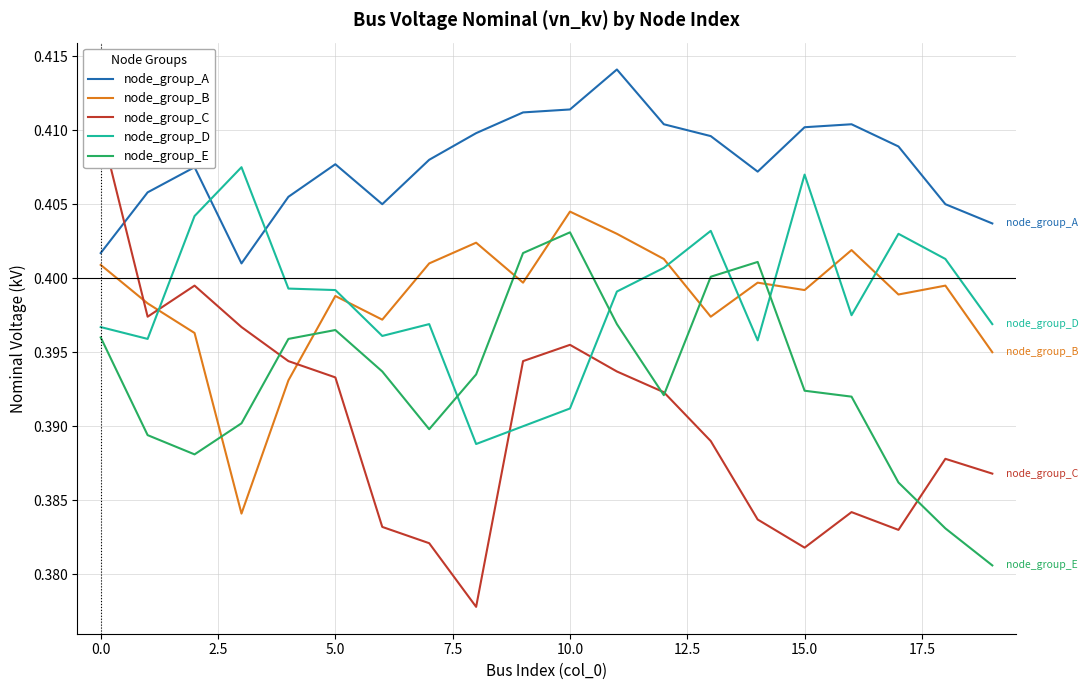

Does the chart display data point markers on the line(s)?

No